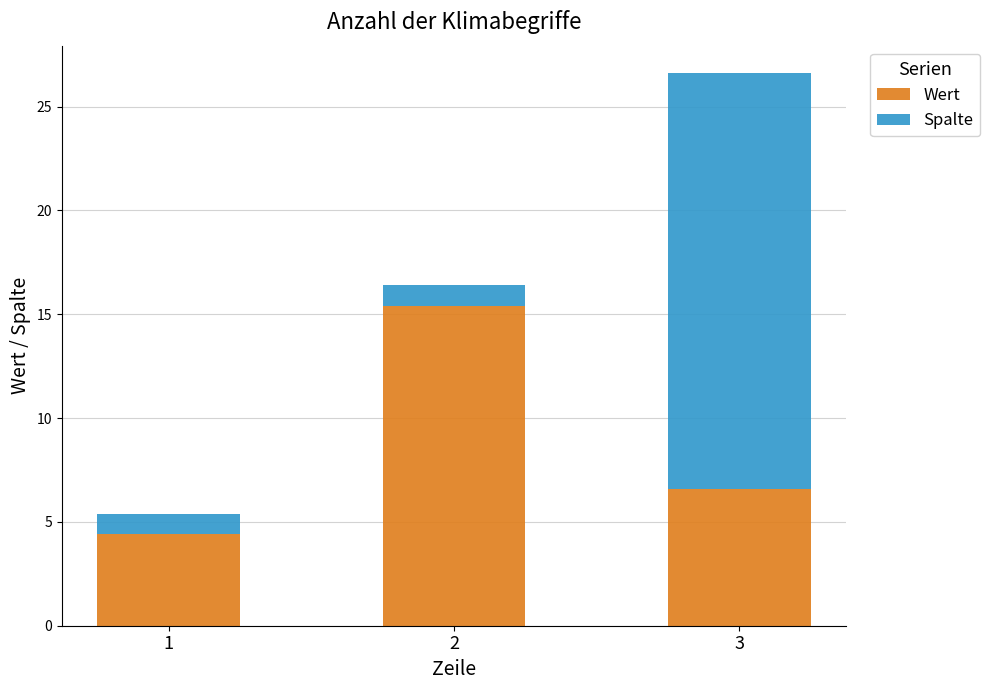

Does the chart contain stacked bars?

Yes